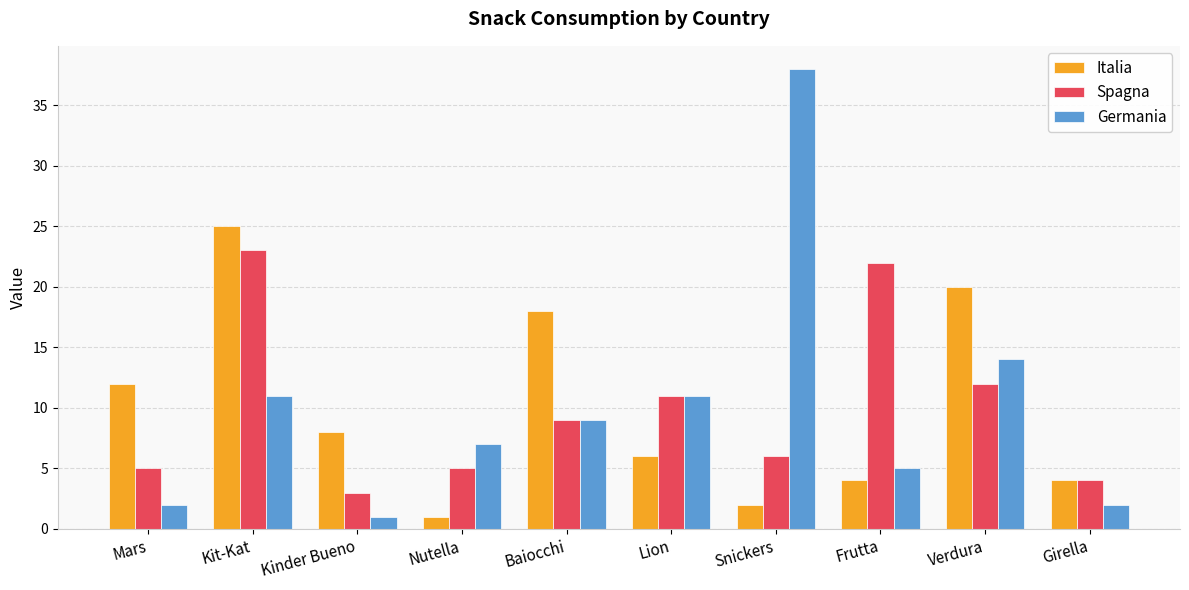

Reading right to left, what are all the values shown in this chart?

Italia: Girella=4	Verdura=20	Frutta=4	Snickers=2	Lion=6	Baiocchi=18	Nutella=1	Kinder Bueno=8	Kit-Kat=25	Mars=12
Spagna: Girella=4	Verdura=12	Frutta=22	Snickers=6	Lion=11	Baiocchi=9	Nutella=5	Kinder Bueno=3	Kit-Kat=23	Mars=5
Germania: Girella=2	Verdura=14	Frutta=5	Snickers=38	Lion=11	Baiocchi=9	Nutella=7	Kinder Bueno=1	Kit-Kat=11	Mars=2